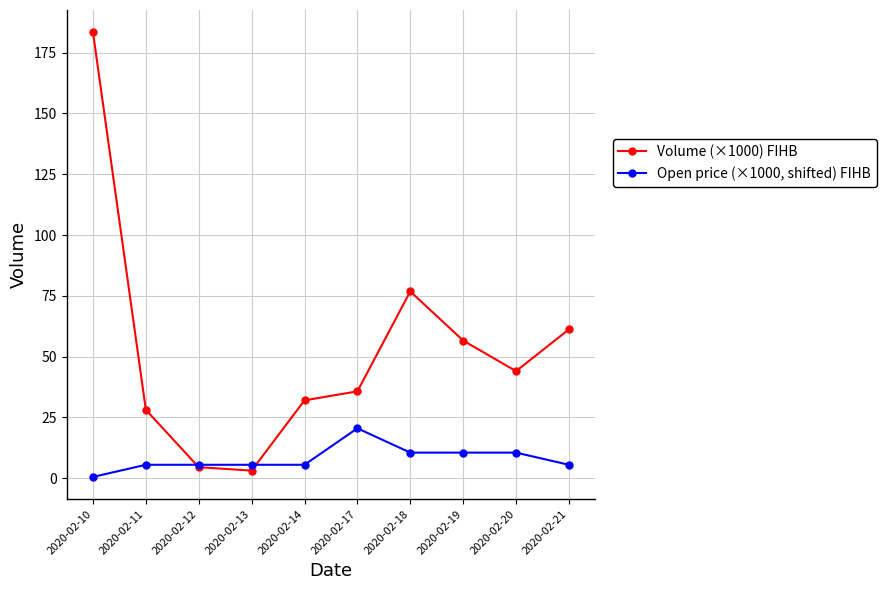

At how many categories does at least one series exceed 121?

1